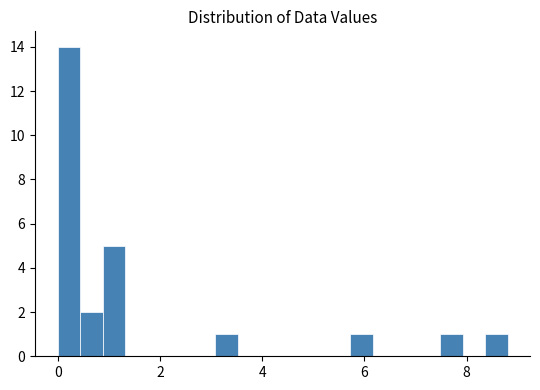

Around what value on the x-axis is the tallest bar? Give the approximate position of its centre, as read against the axis.

0.2